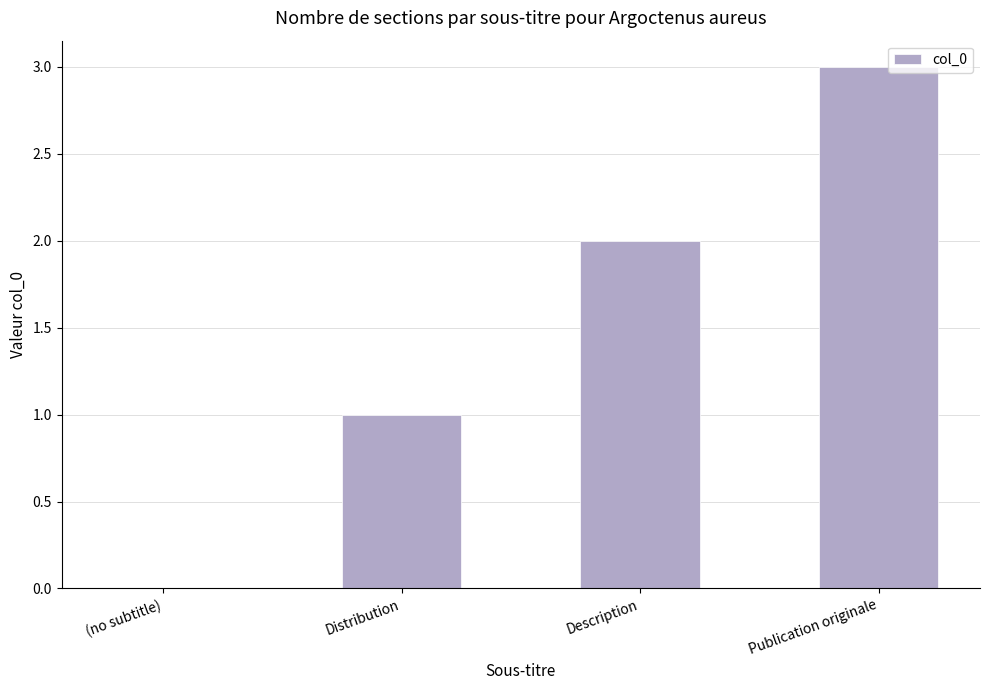

What value does the data have at Publication originale?

3